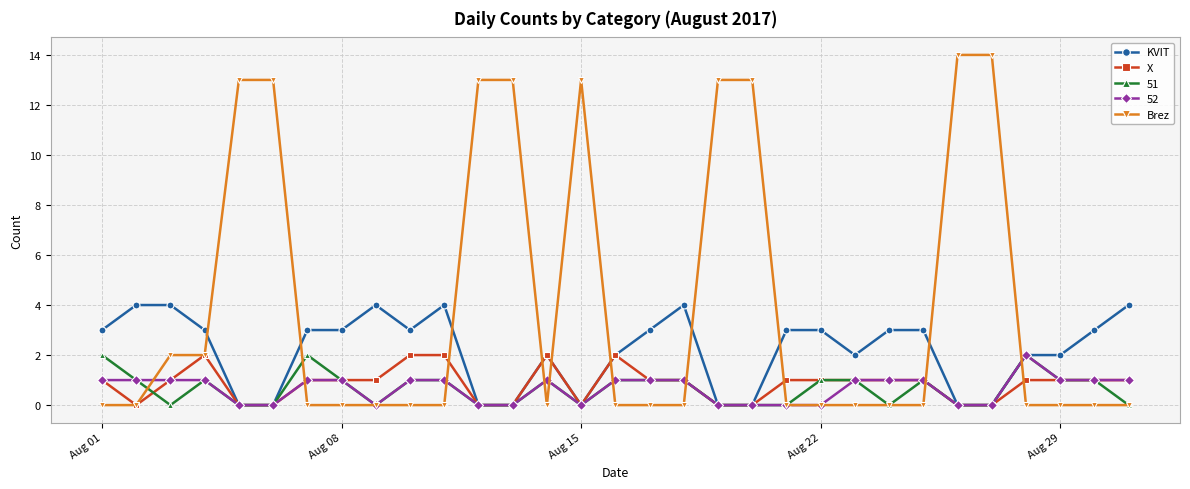

At how many categories does at least one series exceed 7?

9